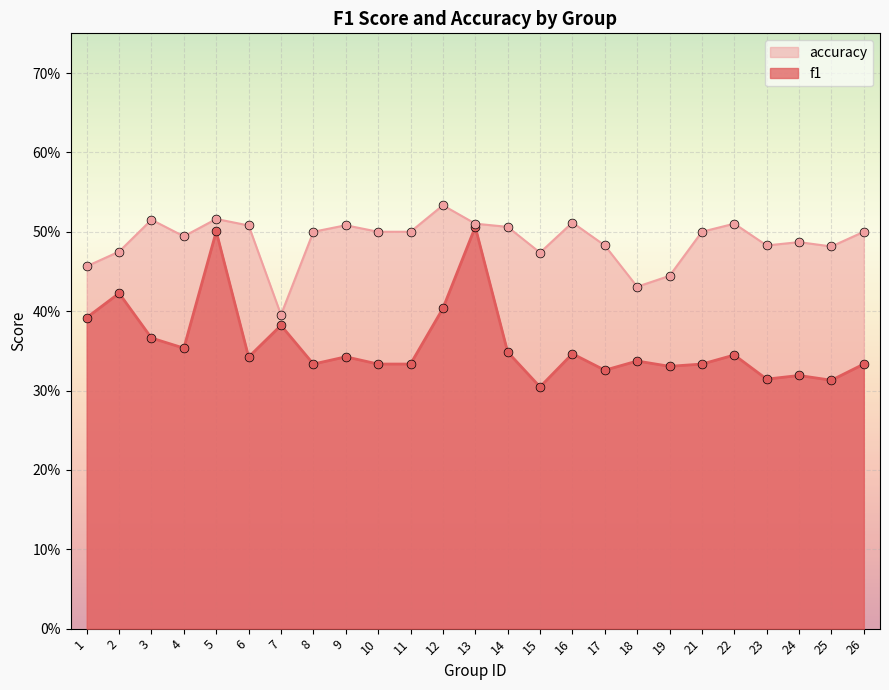

Which series contains the highest Y value?

accuracy